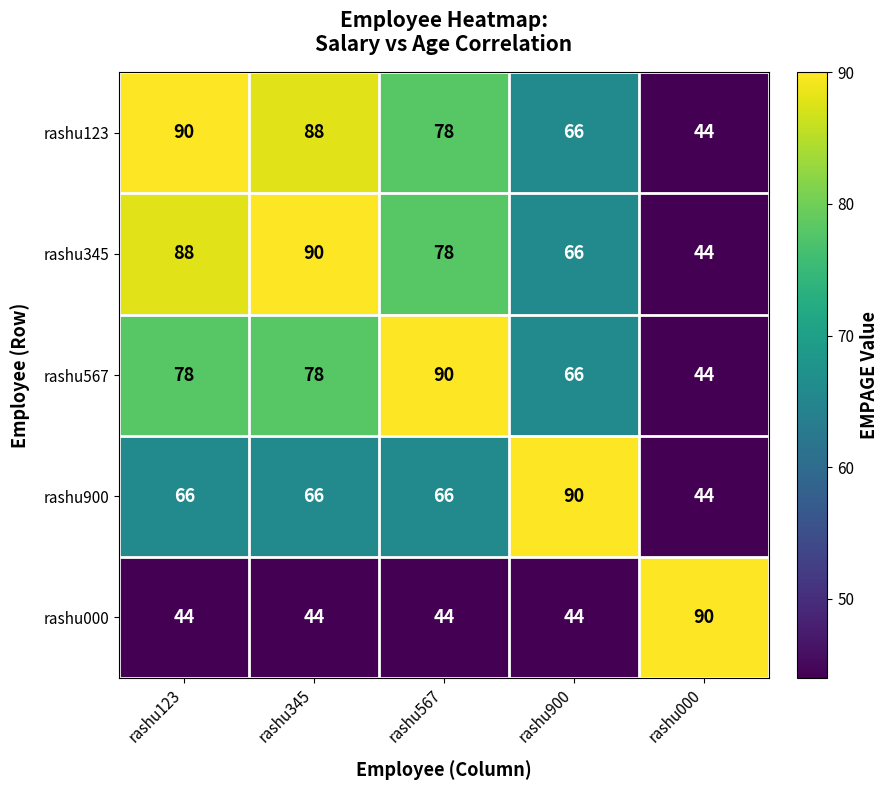

Where is rashu567 nearest to the value 67?

rashu900